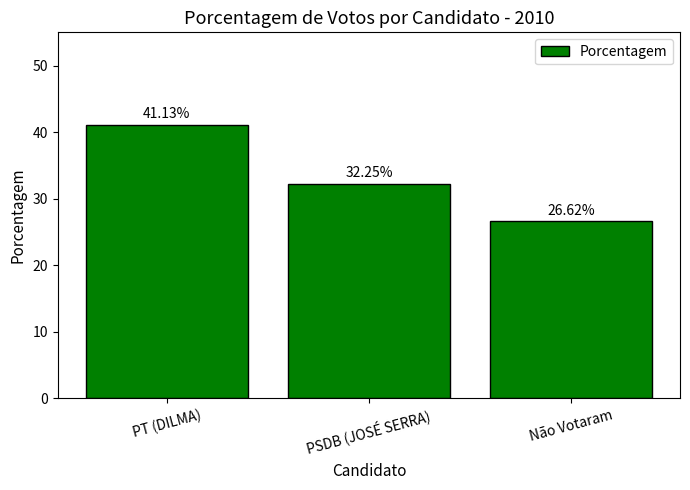

Rank the categories by value from highest to lowest.

PT (DILMA), PSDB (JOSÉ SERRA), Não Votaram